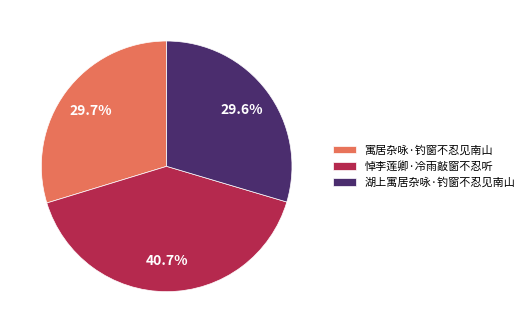

Approximately how many times larger is the value at 湖上寓居杂咏·钓窗不忍见南山 compared to 寓居杂咏·钓窗不忍见南山?

1.0